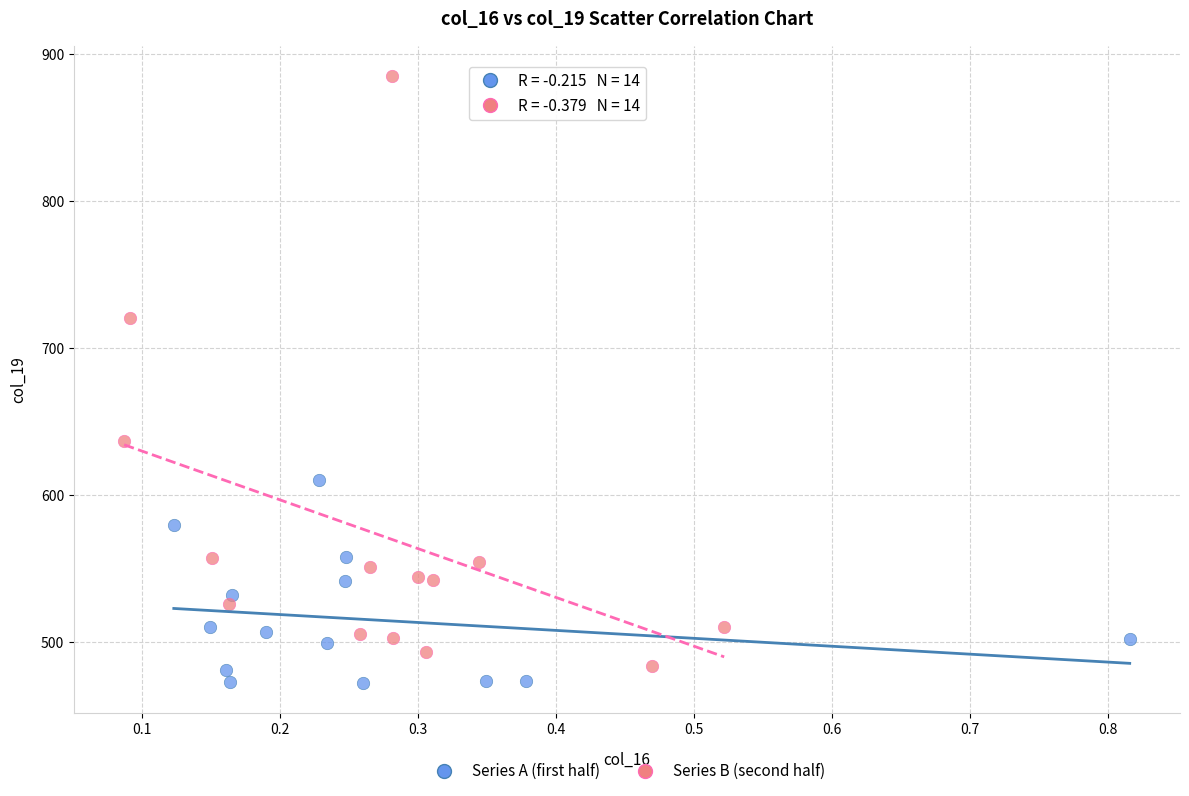

Which series contains the highest Y value?

Series B (second half)